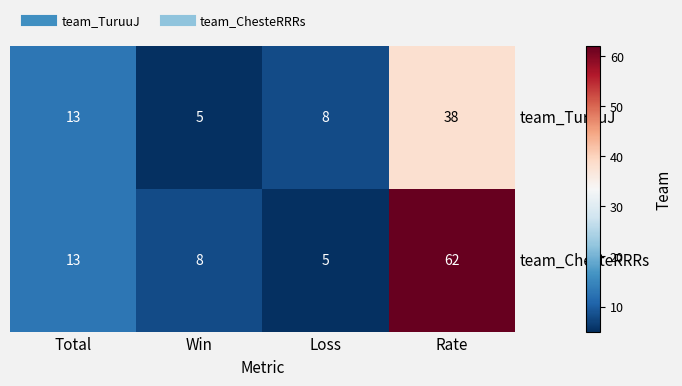

Which series has the largest total across all categories?

team_ChesteRRRs